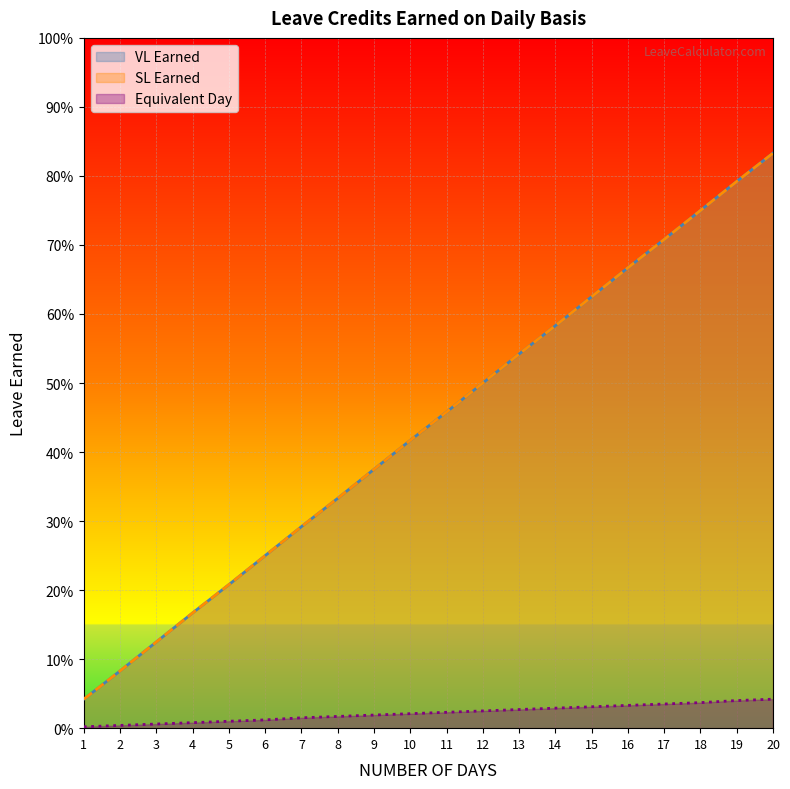

What is the average value of the SL Earned series?

0.4